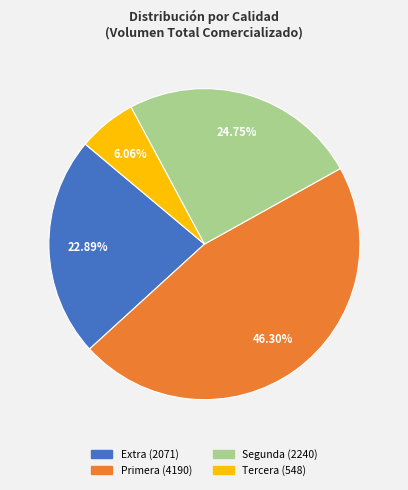

To the nearest percent, what portion does Segunda represent?

25%